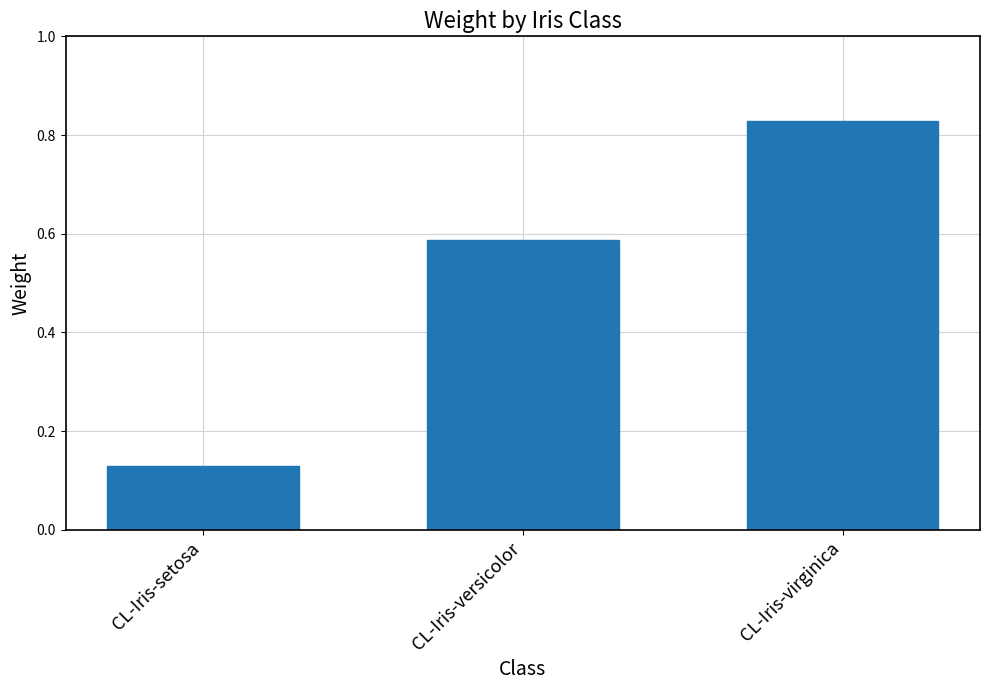

Between CL-Iris-setosa and CL-Iris-virginica, which is larger?

CL-Iris-virginica